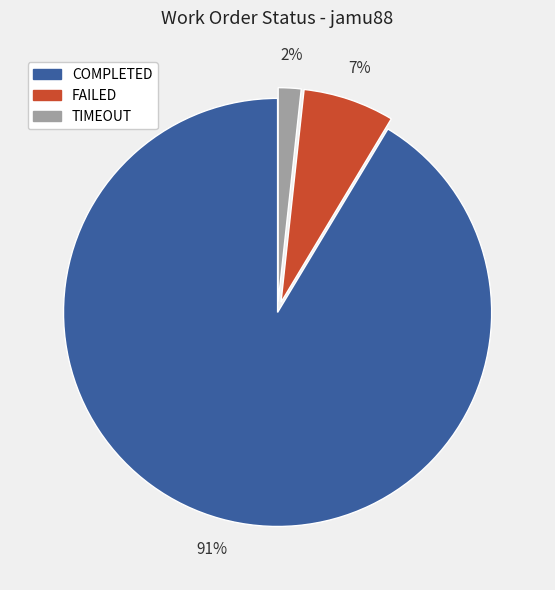

Is it true that COMPLETED is 91% of the pie?

True